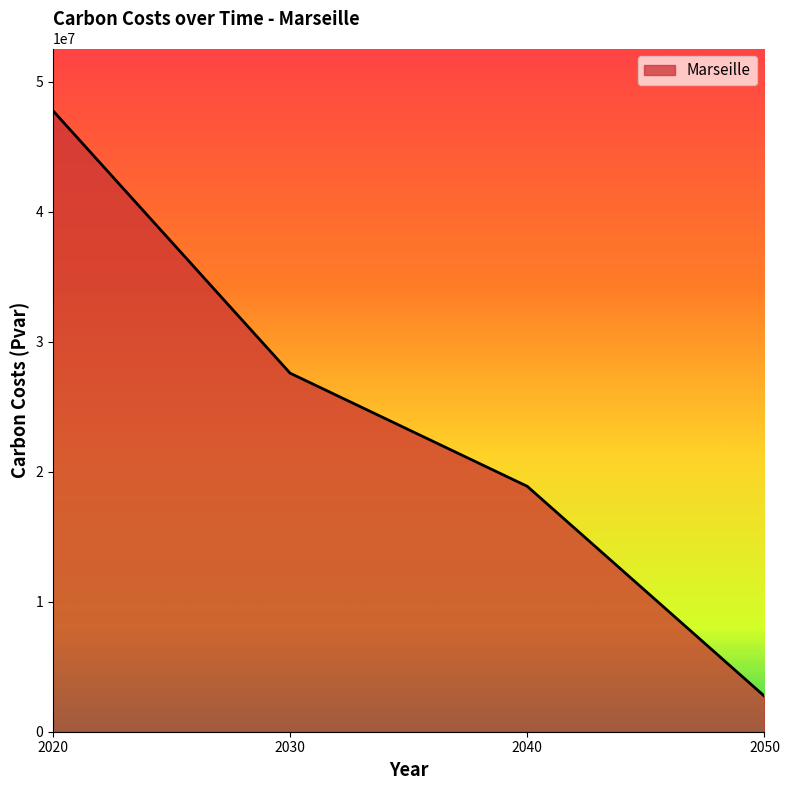

Reading left to right, transcribe all the data shown in this chart.

47784580.9	27587120.5	18879436.6	2730769.1